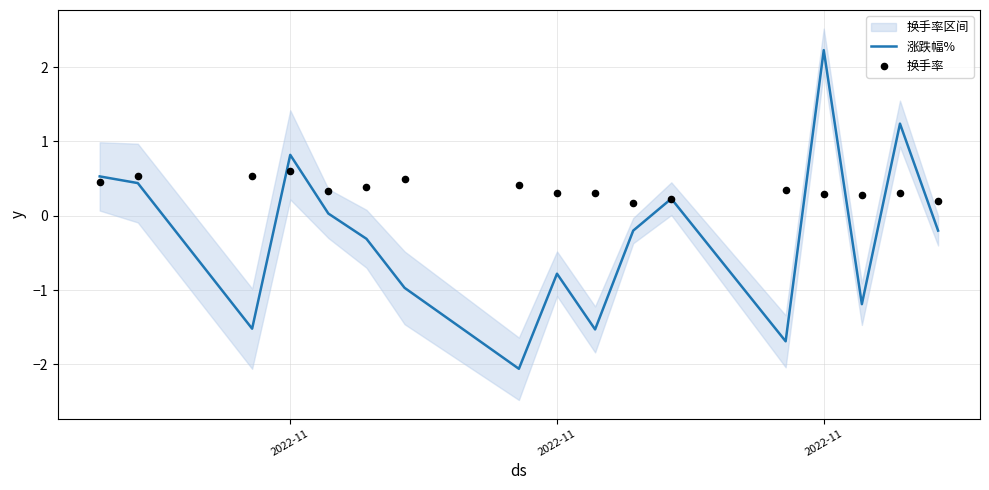

What is the total value across all series at 2022-11?

1.4